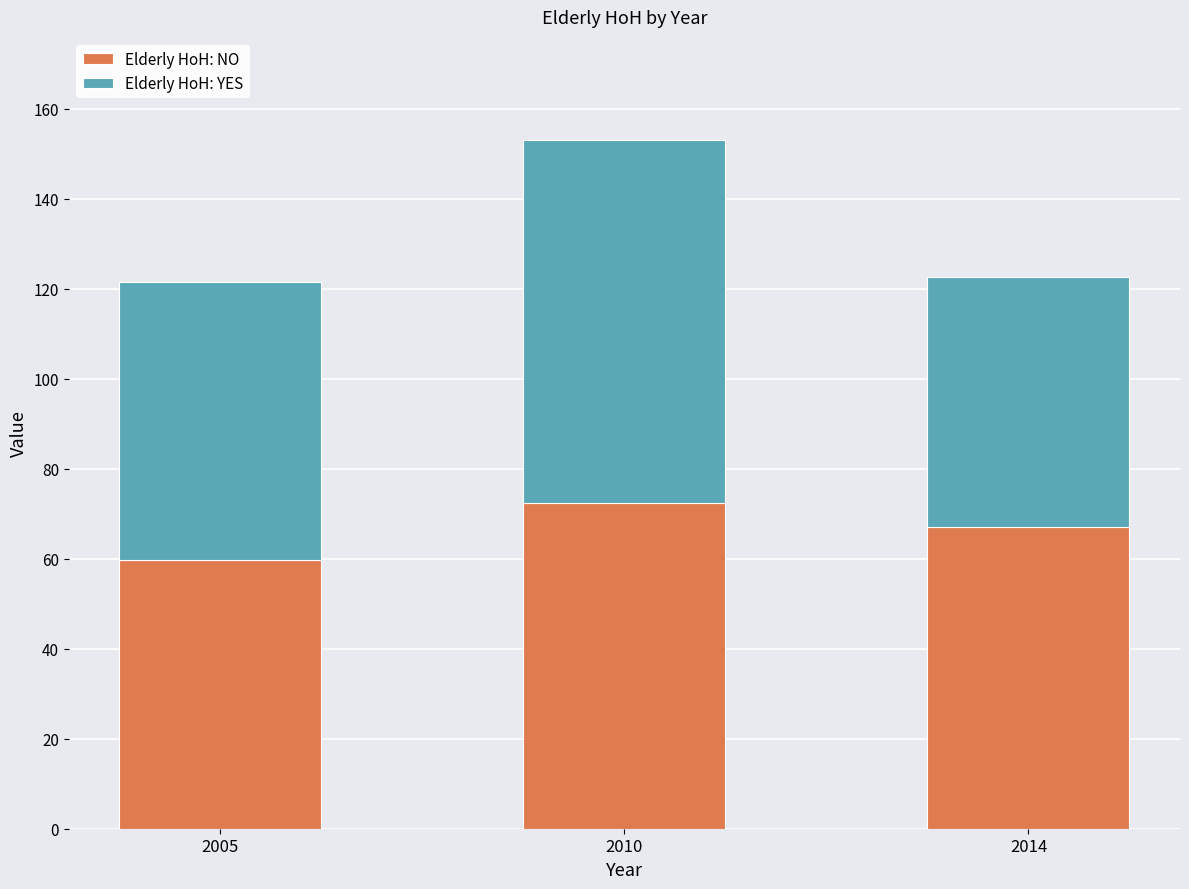

What is the total value across all series at 2005?

121.4